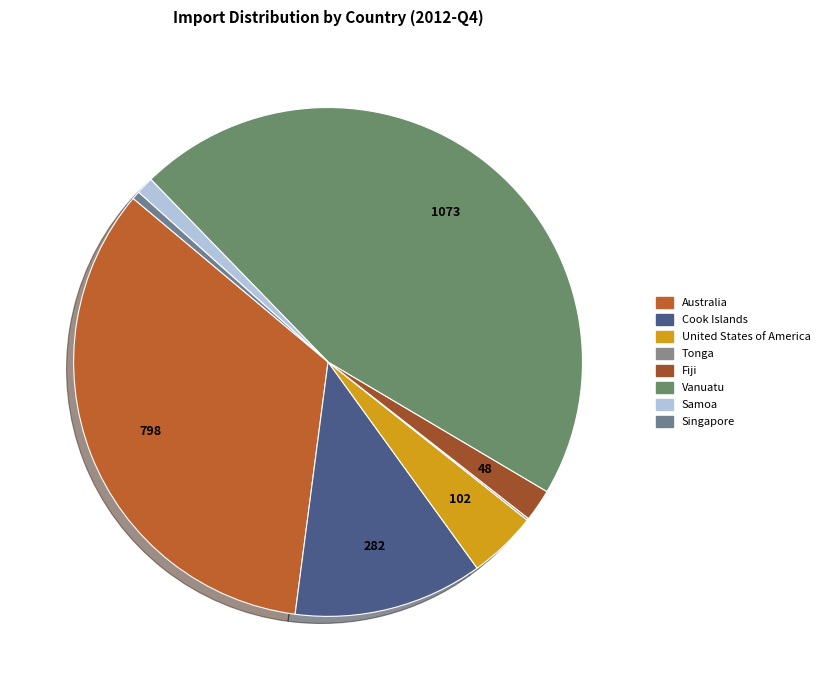

To the nearest percent, what is the difference between the largest and smallest slice percentages?

46%